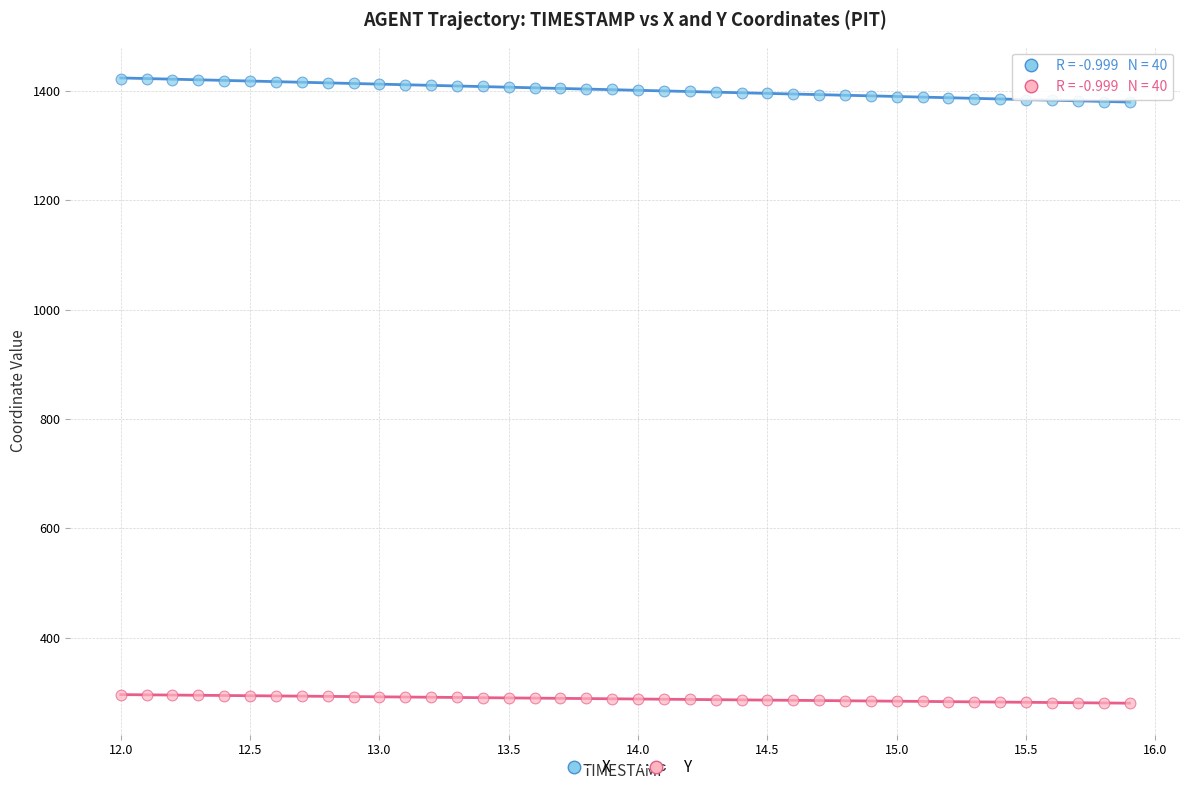

Across all data points, what is the range of Y values (max minus min)?

1142.2